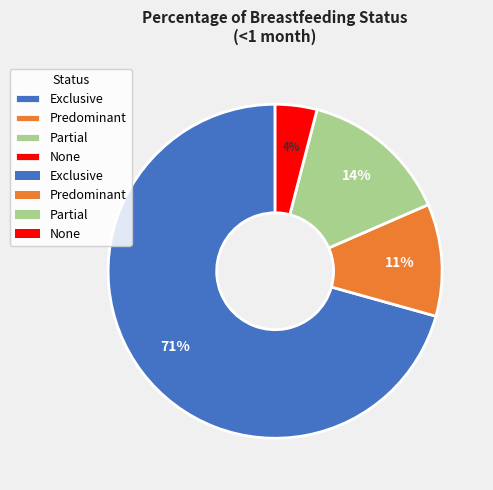

To the nearest percent, what is the average slice percentage?

25%